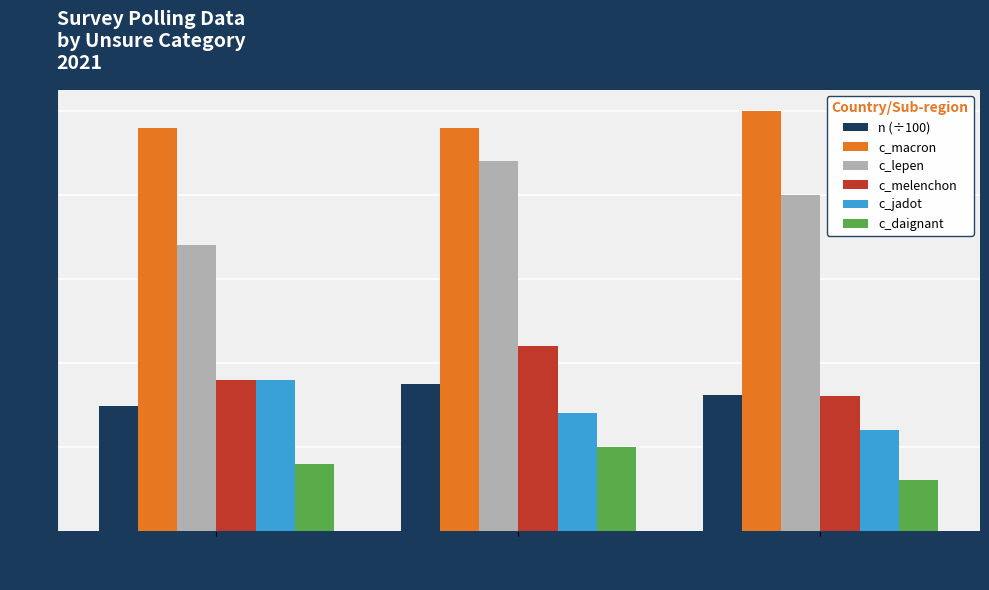

Are the bars grouped side by side (vs. stacked)?

Yes